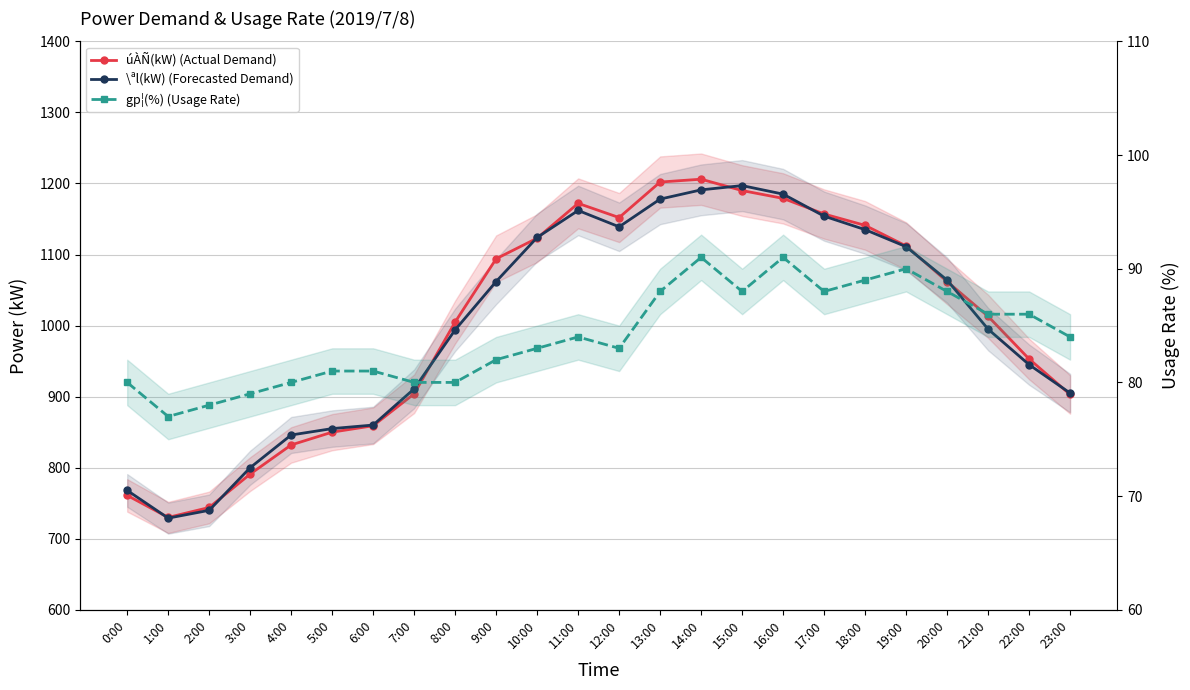

What are all the series names shown in the legend?

úÀÑ(kW) (Actual Demand), \ªl(kW) (Forecasted Demand), gp¦(%) (Usage Rate)